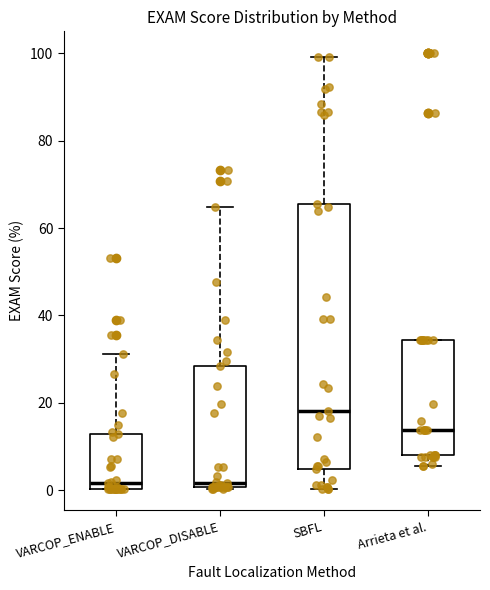

Where does the median line of the box for Arrieta et al. sit on the y-axis? The values are not printed on the chart, so give them approximately, as read against the axis.

14